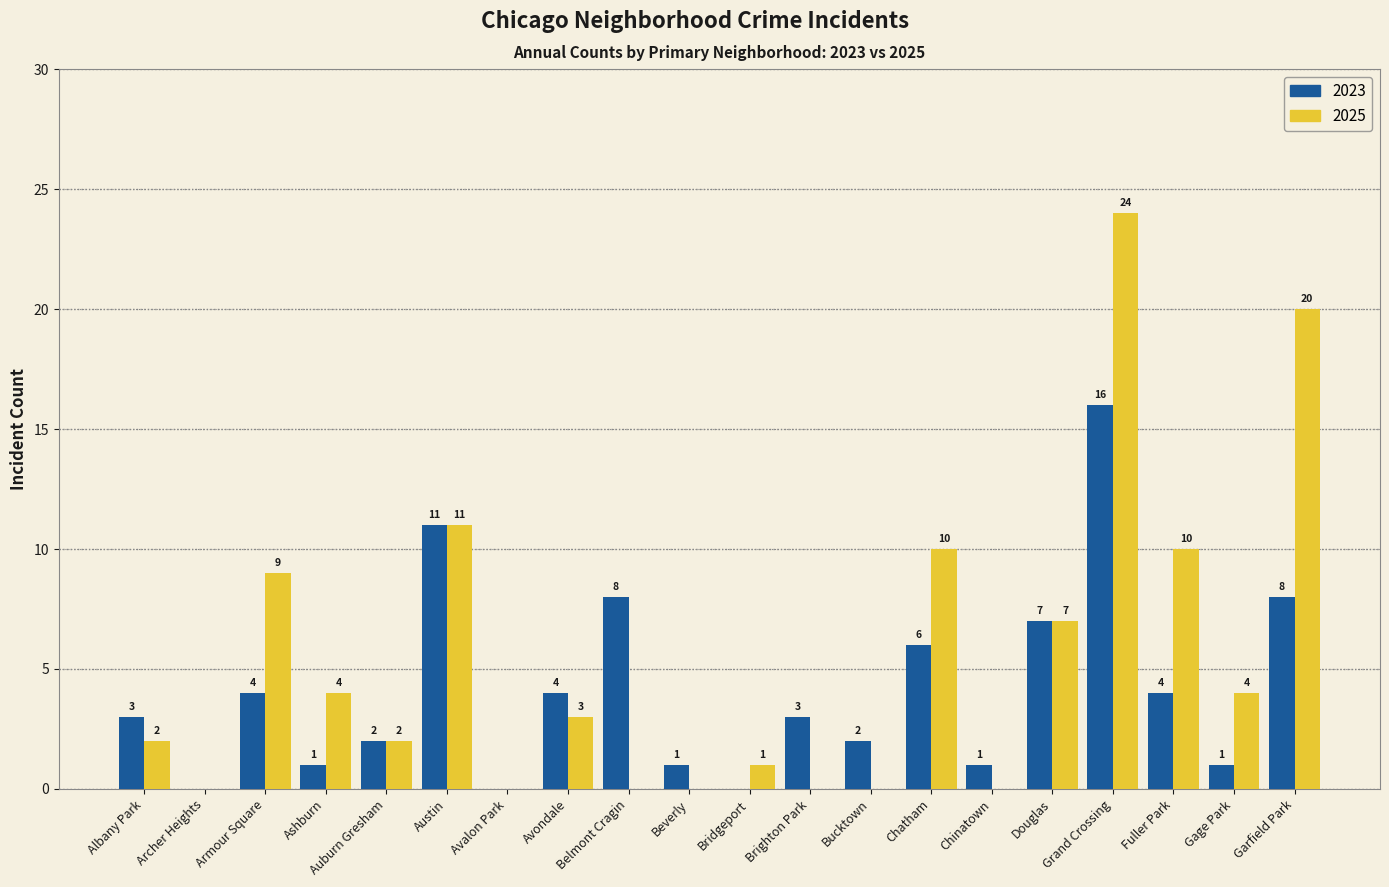

The 2023 series shows 3 at Bucktown. True or false?

False